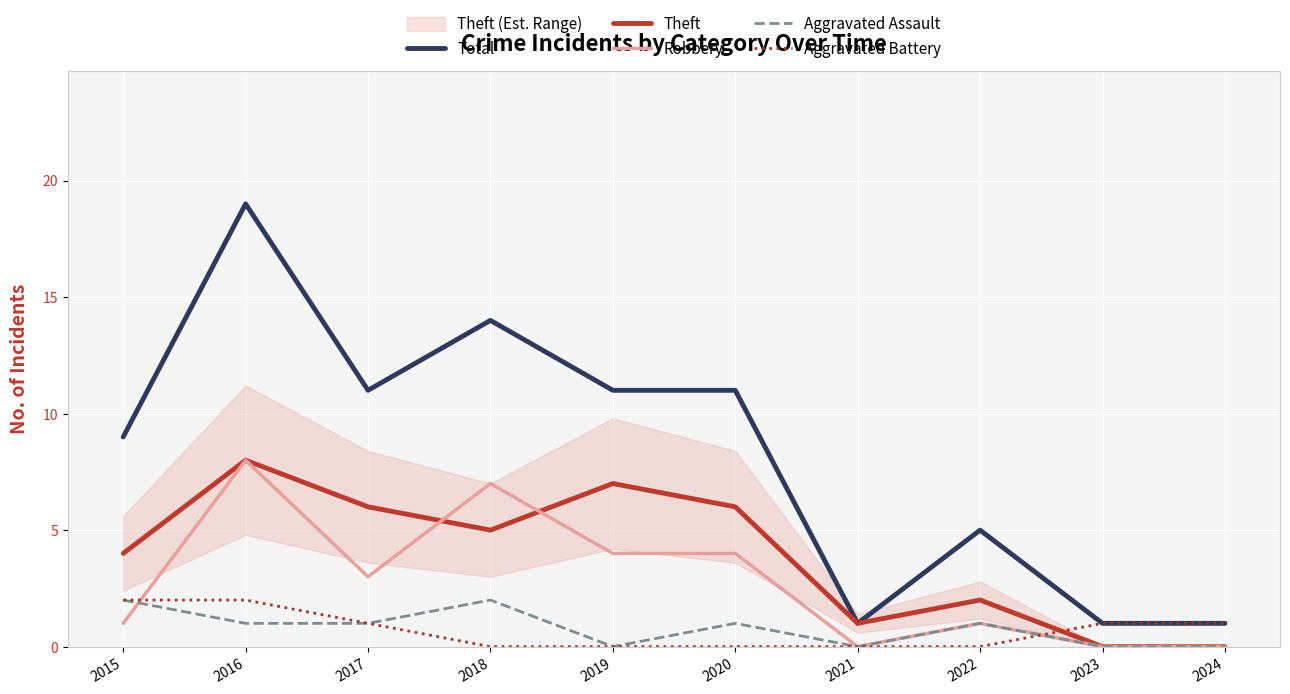

Read the Theft value at 2021.

1